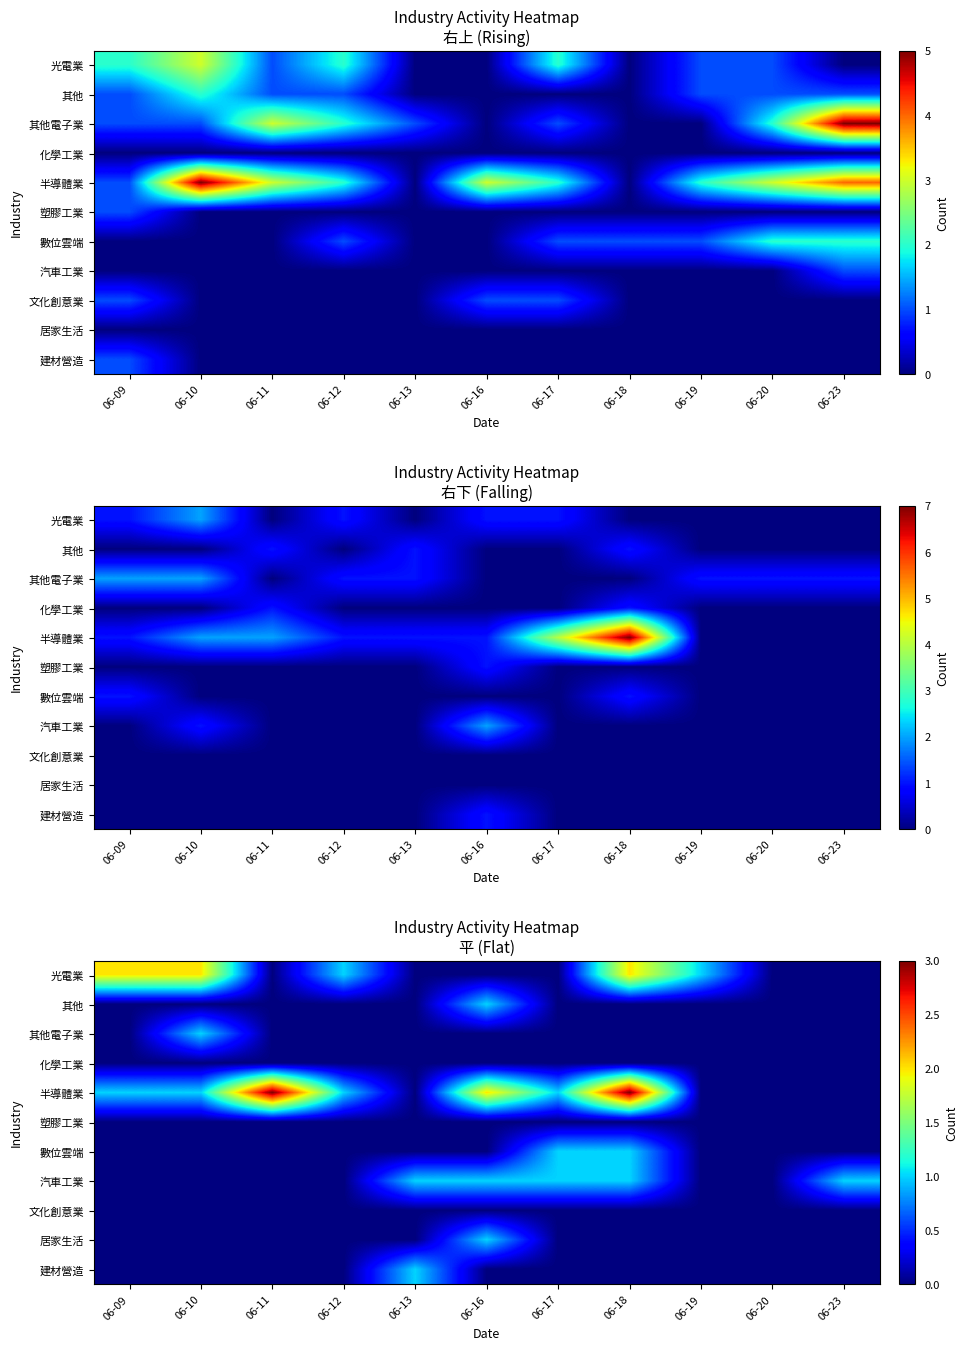

At which label does 汽車工業 reach its minimum?

06-09